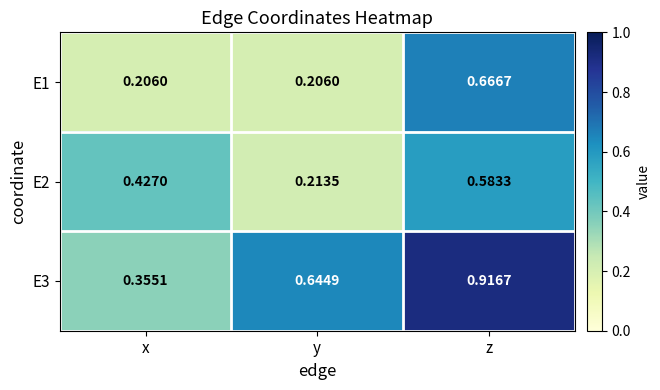

At which label does E2 reach its minimum?

y